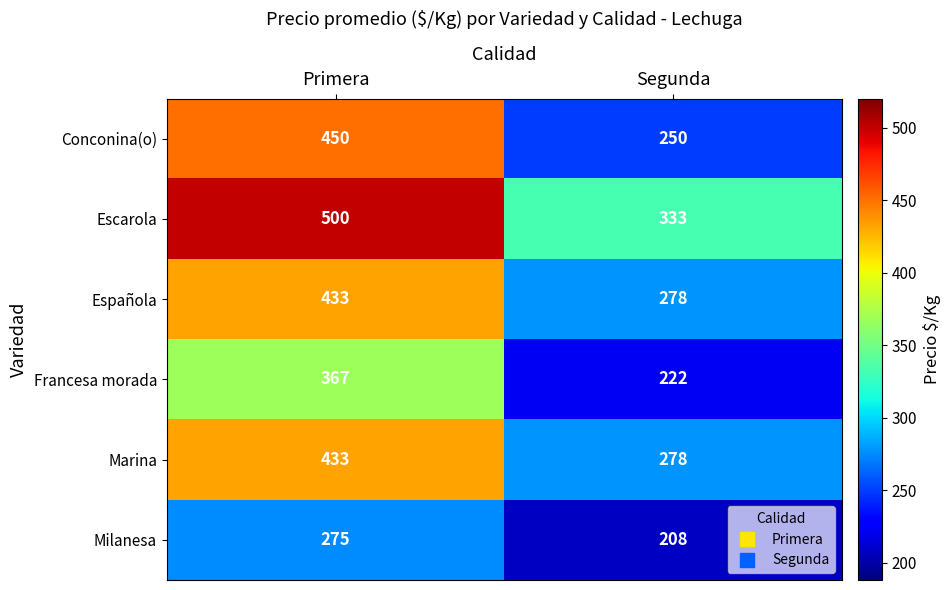

What is the difference between the Española values at Segunda and Primera?

155